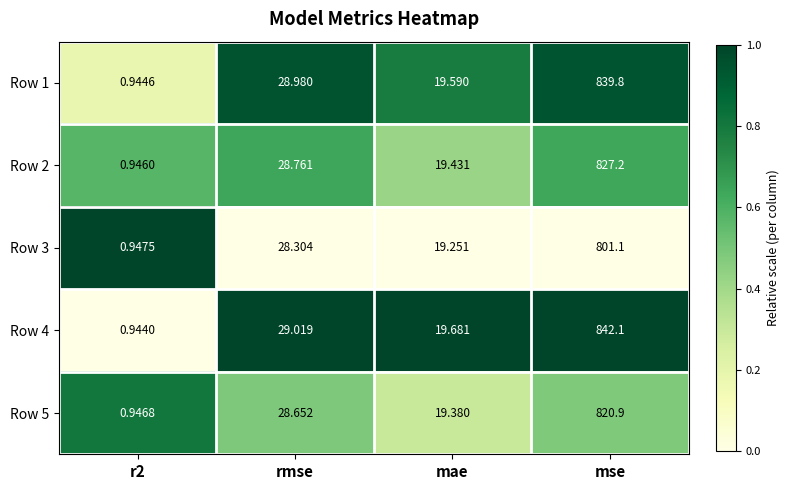

Where is Row 2 nearest to the value 414?

rmse